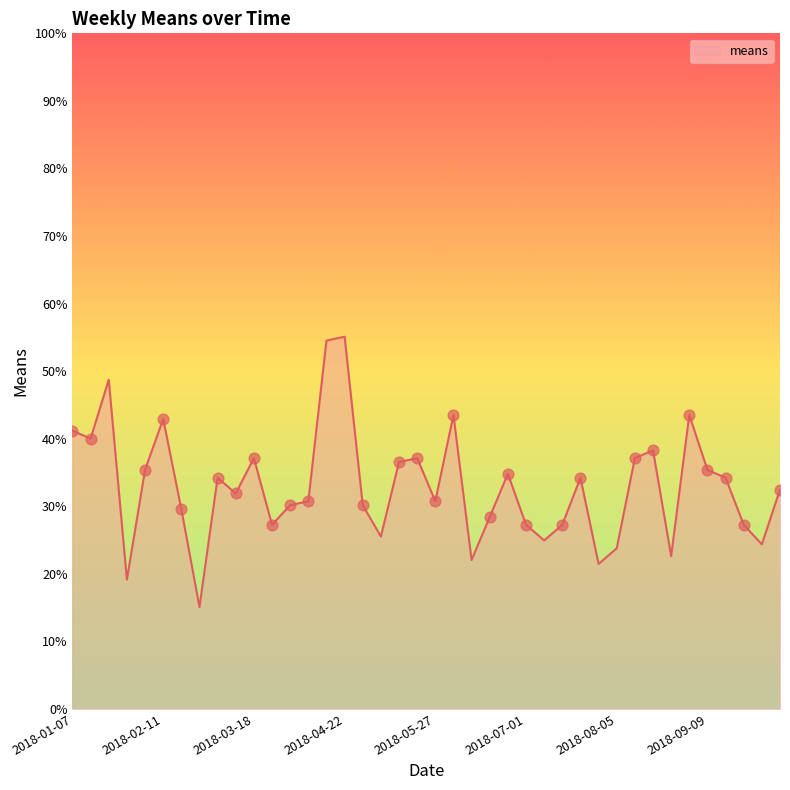

What is the smallest value displayed?

15.1